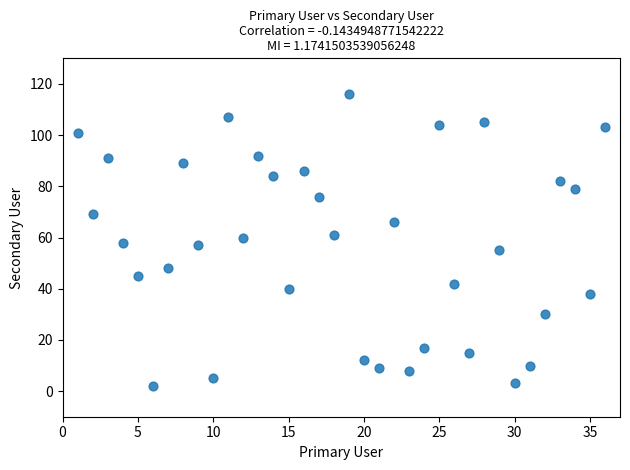

What is the range of Y values (max minus min)?

114